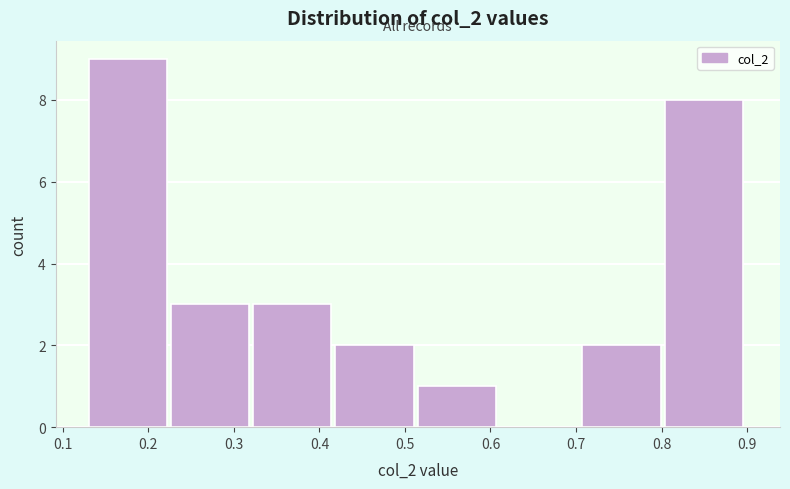

Reading left to right, list every bar in this chart as the range it spans on the x-axis followed by its height. Neither the bar edges nor the heights are printed on the chart, so give them approximately, as read against the axes.

0.13 to 0.23: 9
0.23 to 0.32: 3
0.32 to 0.42: 3
0.42 to 0.52: 2
0.52 to 0.61: 1
0.61 to 0.71: 0
0.71 to 0.80: 2
0.80 to 0.90: 8